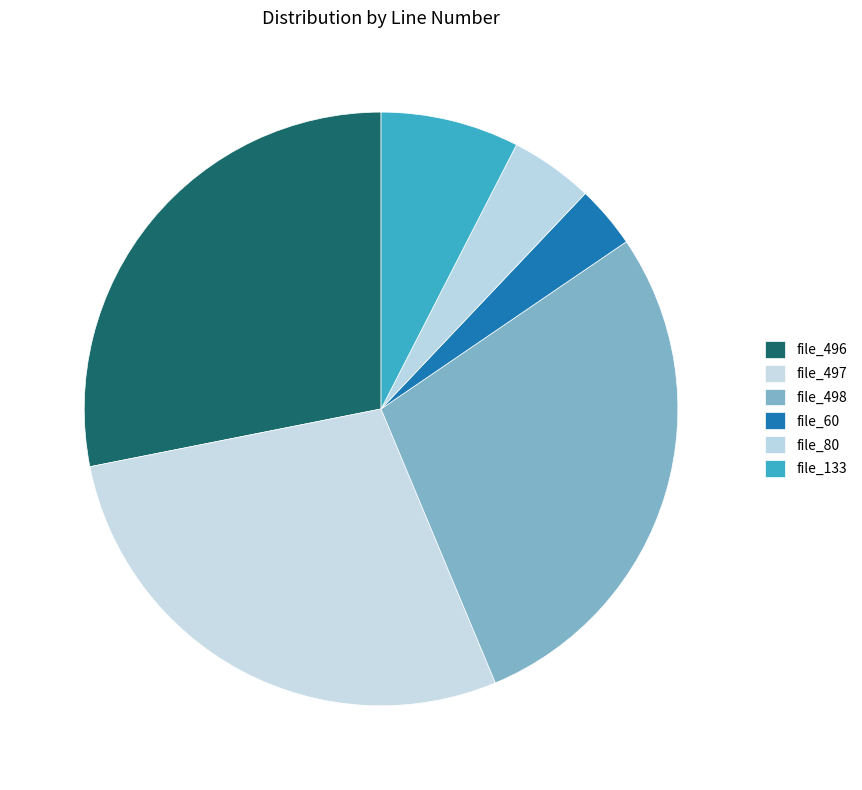

Which category has the smallest portion of the pie?

file_60